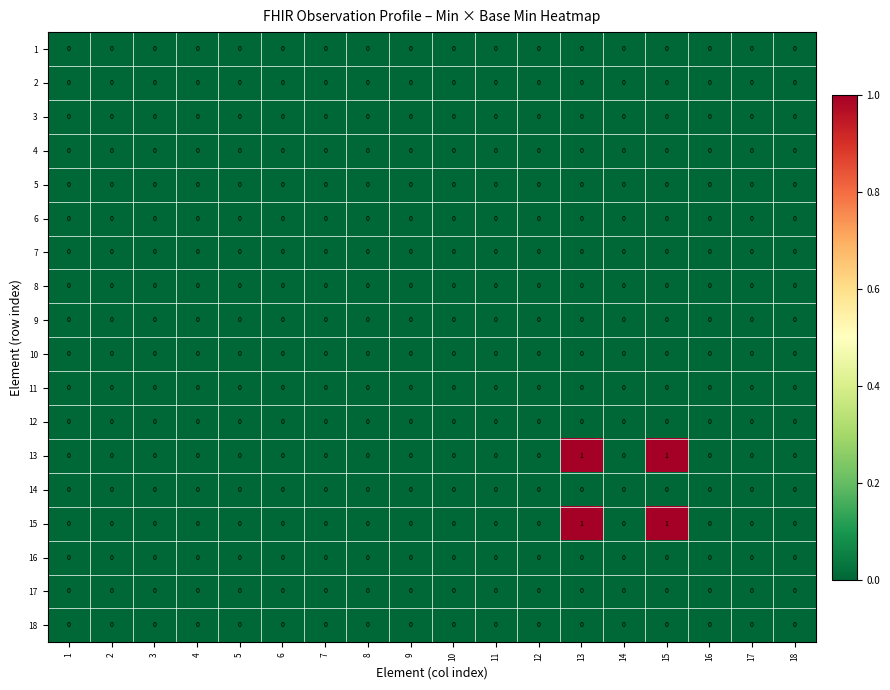

The value of 17 at 12 is 0. True or false?

True